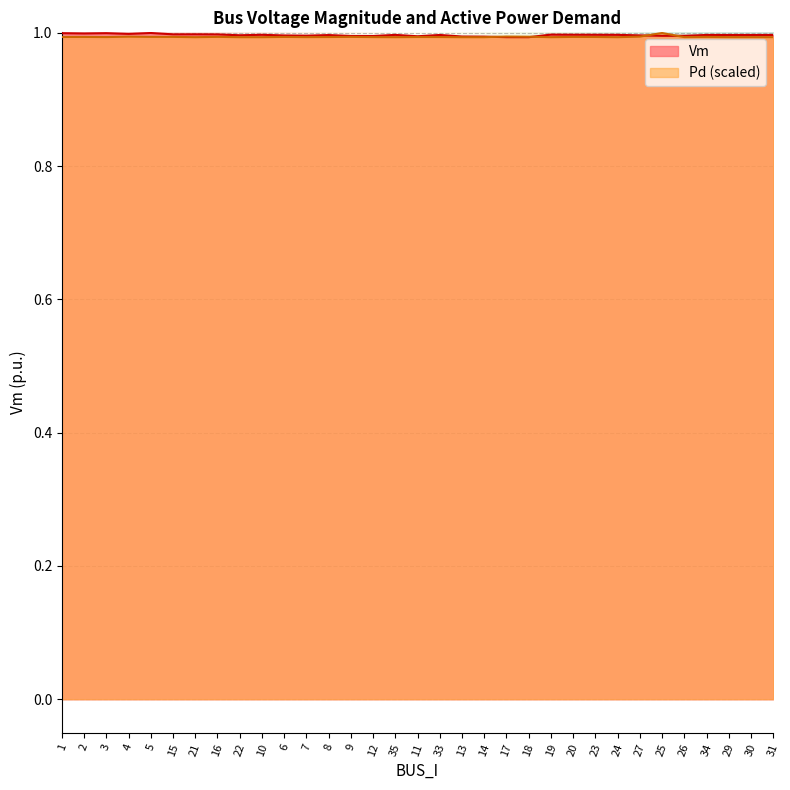

Between which two adjacent categories do Vm and Pd first intersect?

14 and 17